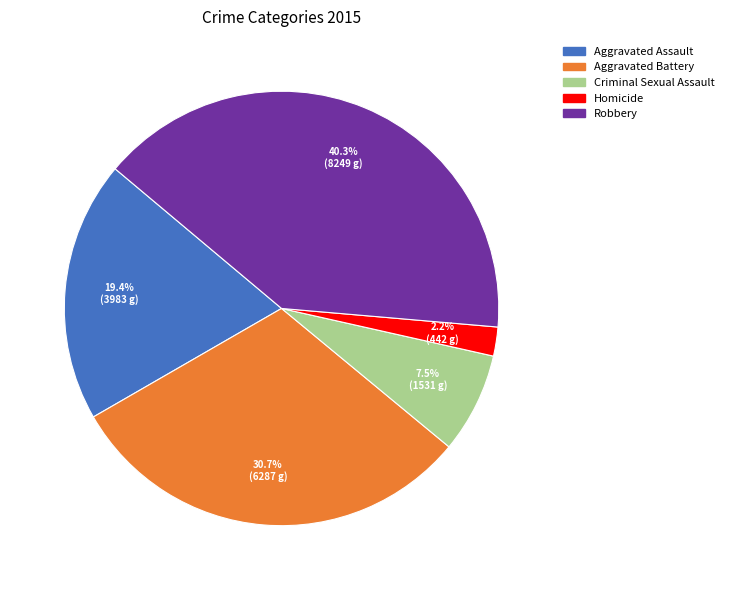

How many slices are in this pie chart?

5